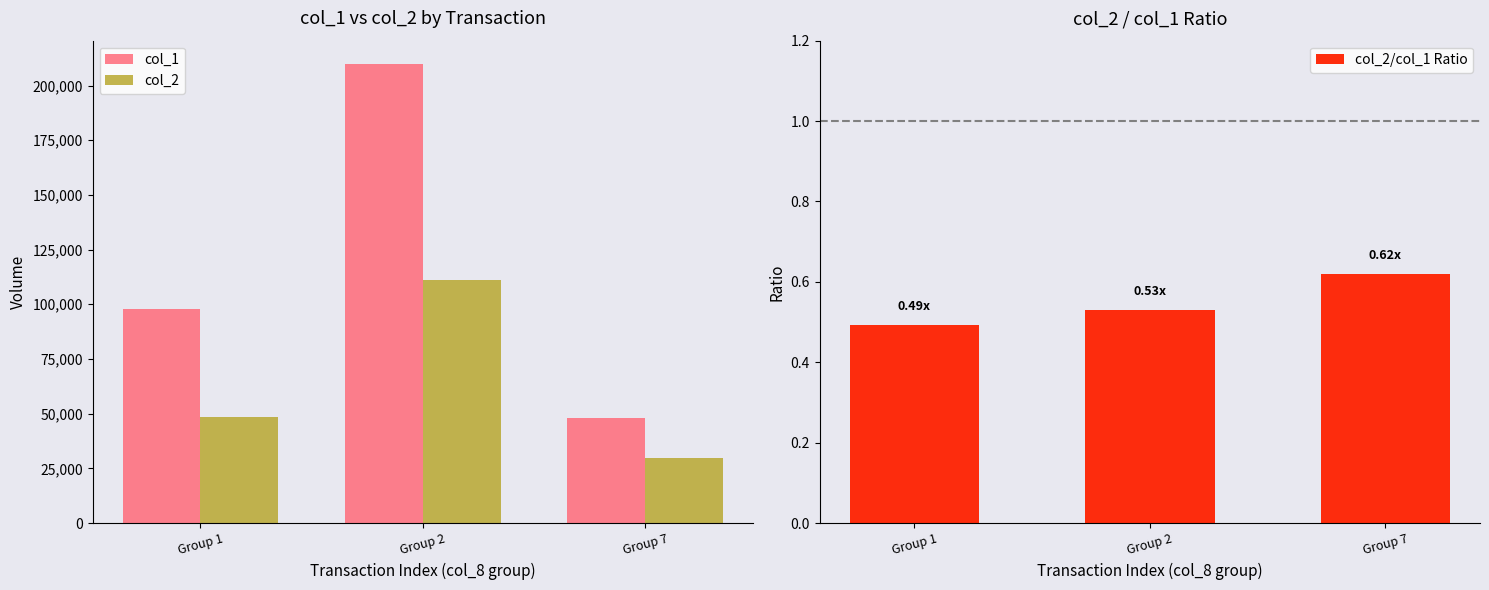

What is the total value across all series at Group 7?

77740.6